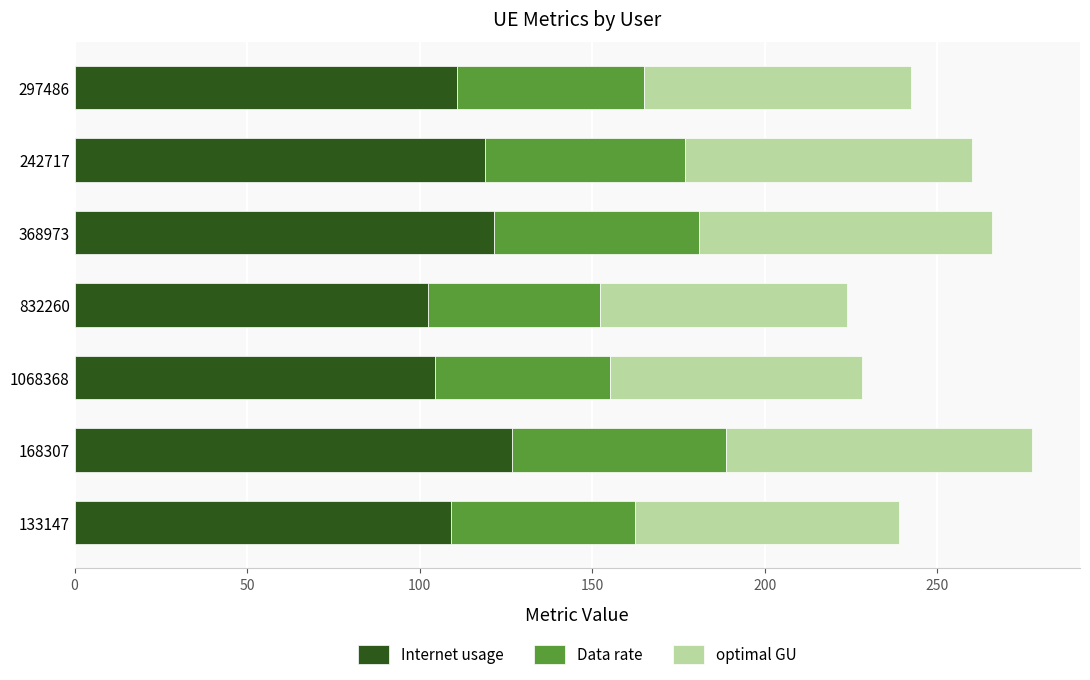

Read the Internet usage value at 1068368.

104.3